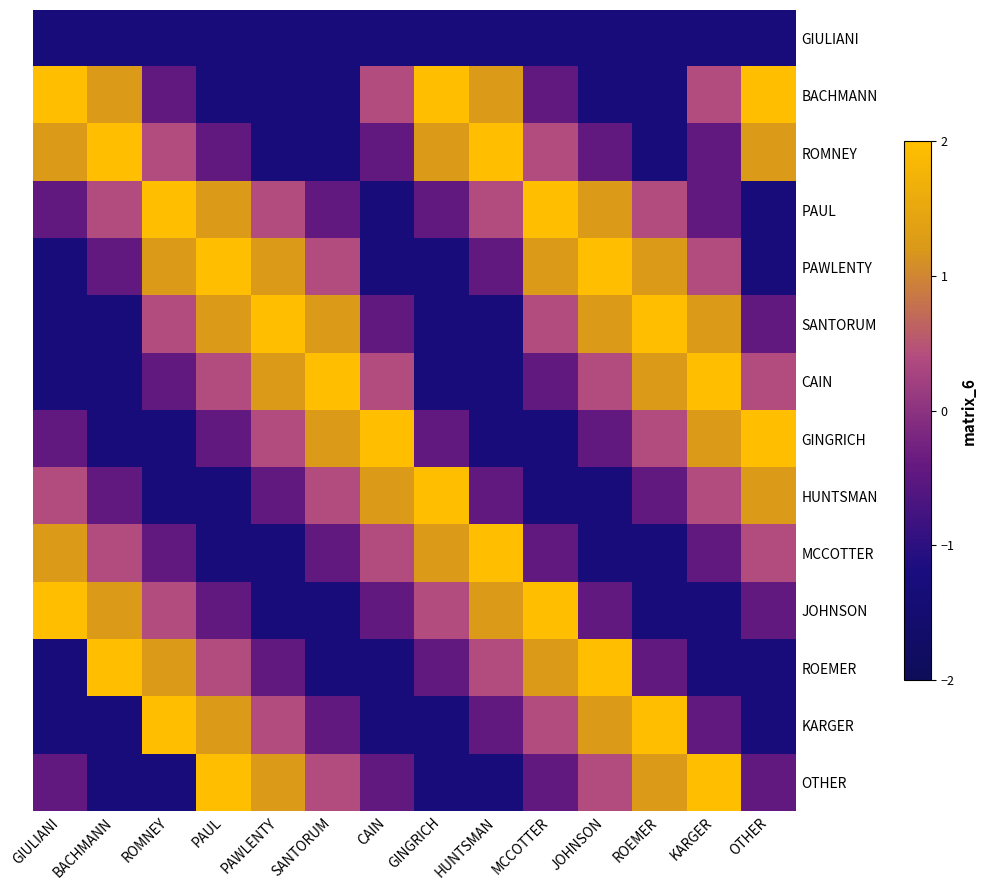

What is the total value across all series at GIULIANI?

-2.2